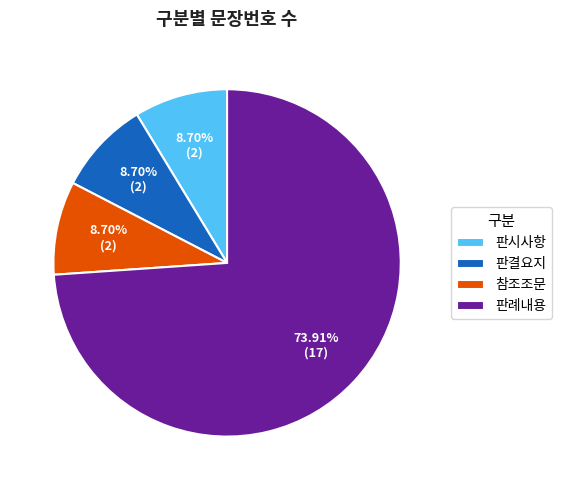

Combined, do 판결요지 and 참조조문 account for over 50%?

No